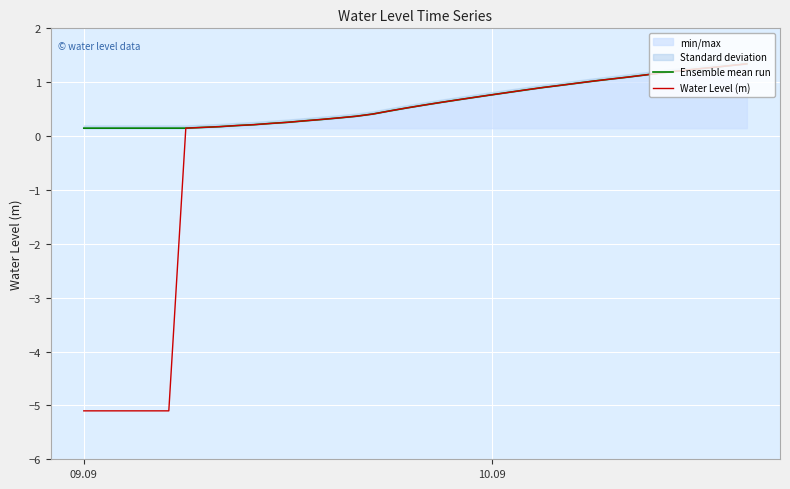

The value of Water Level (m) at 7 is 0.1. True or false?

False